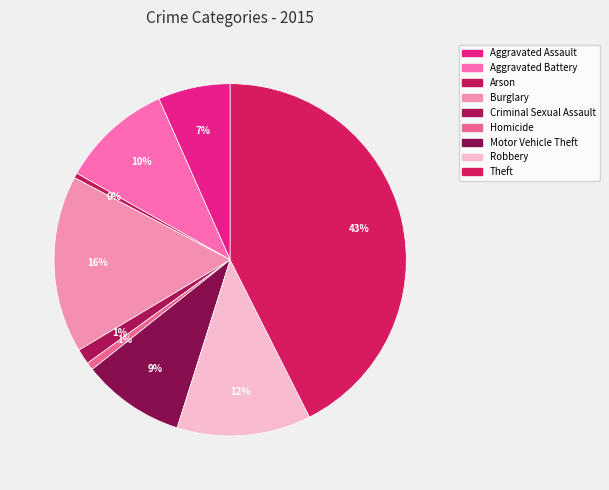

True or false: Homicide accounts for 1% of the total.

True